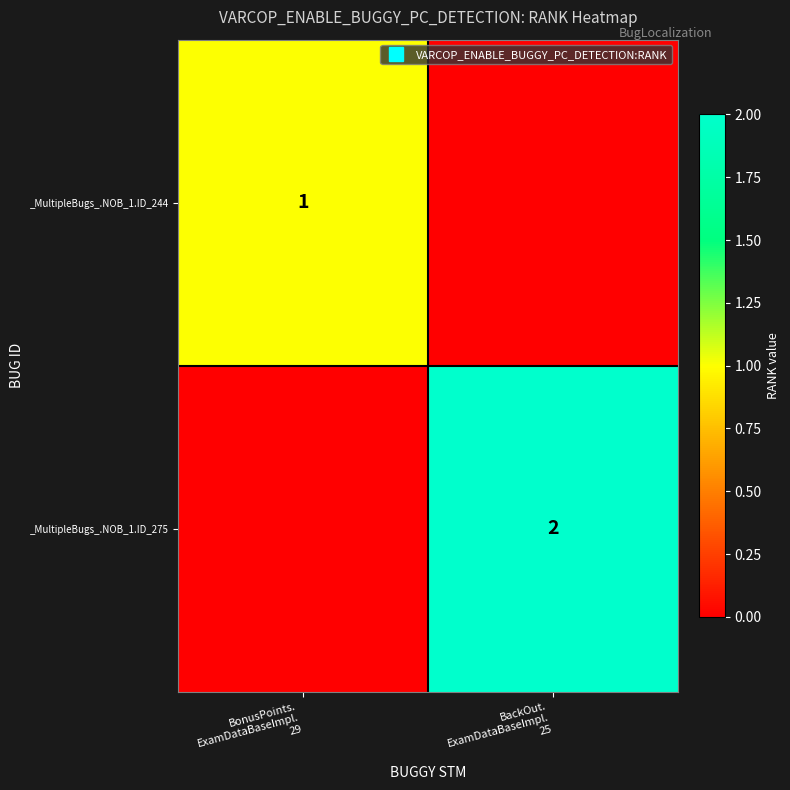

What is the sum of all _MultipleBugs_.NOB_1.ID_275 values?

2